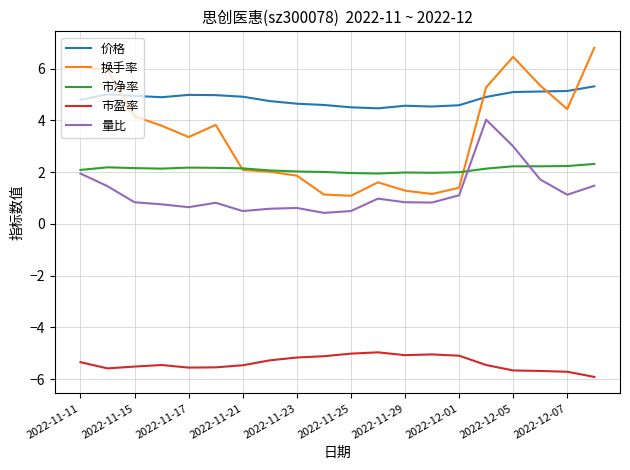

How many categories are shown in the chart?

20